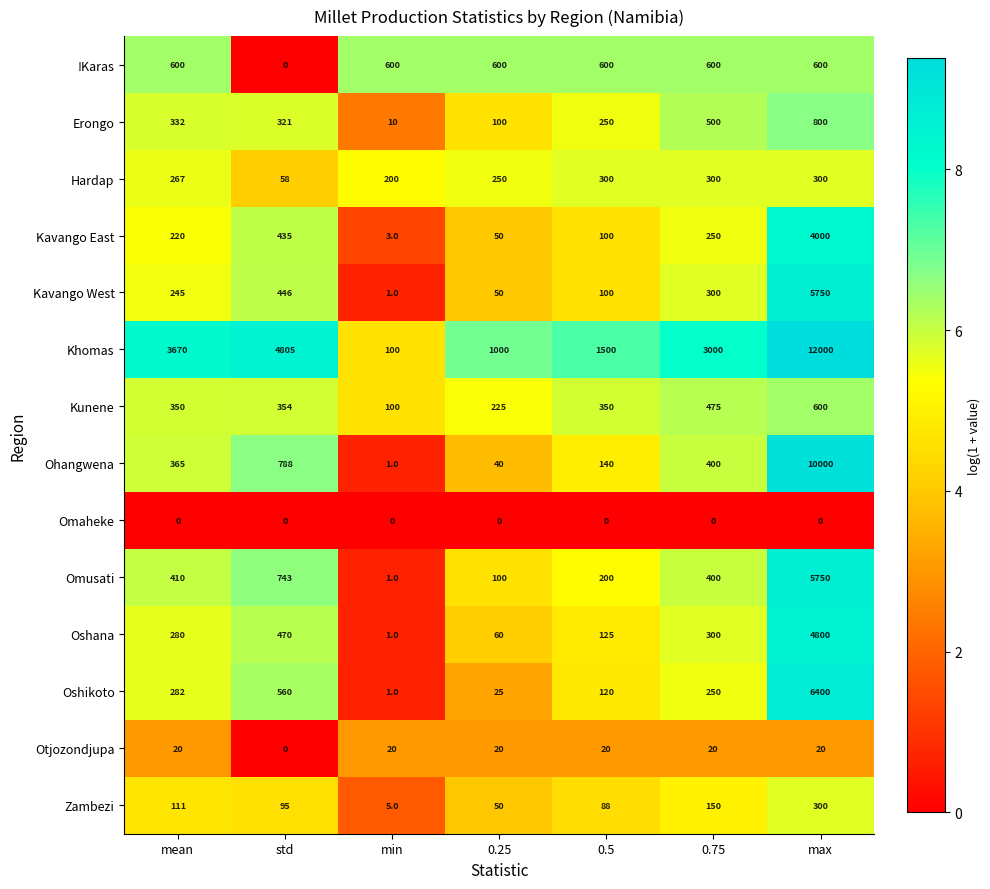

What is the sum of the Zambezi values at 0.25 and mean?

161